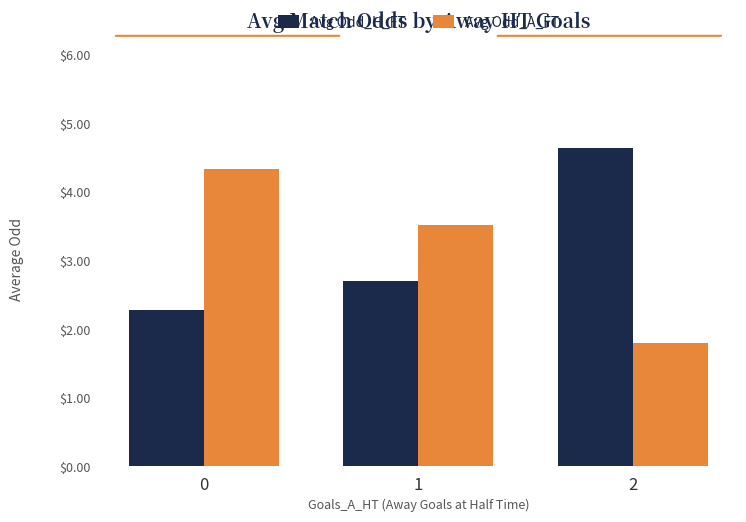

What is the average value of the Avg Odd_H_FT series?

3.2